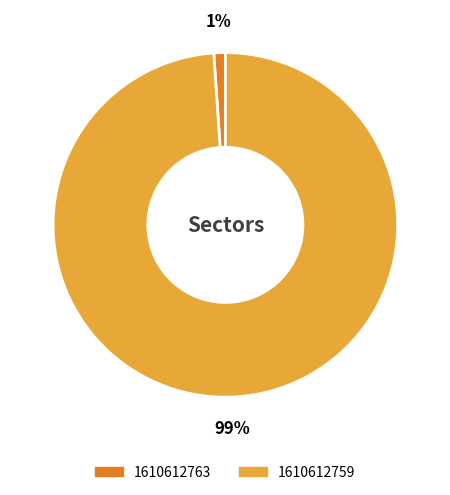

What percentage is the 1610612759 slice, to the nearest percent?

99%